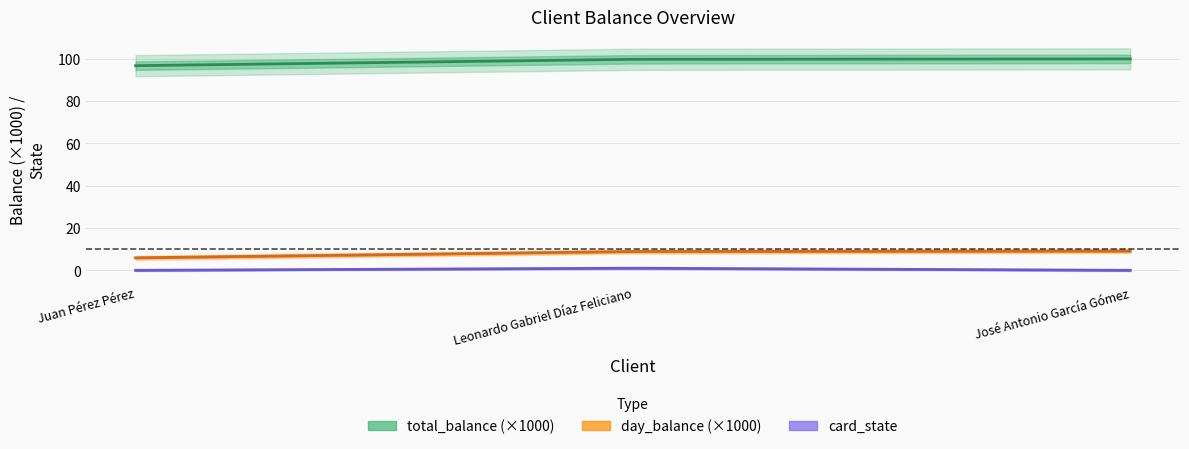

Which series has the largest range (max minus min)?

total_balance (×1000)